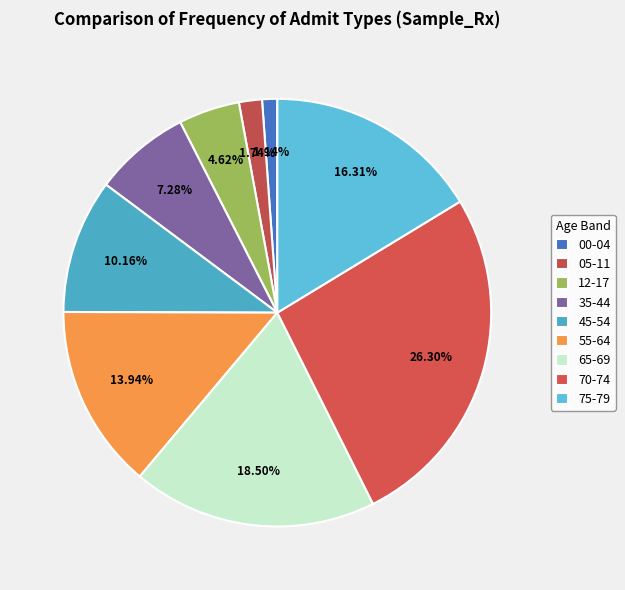

Count the number of slices in the pie.

9